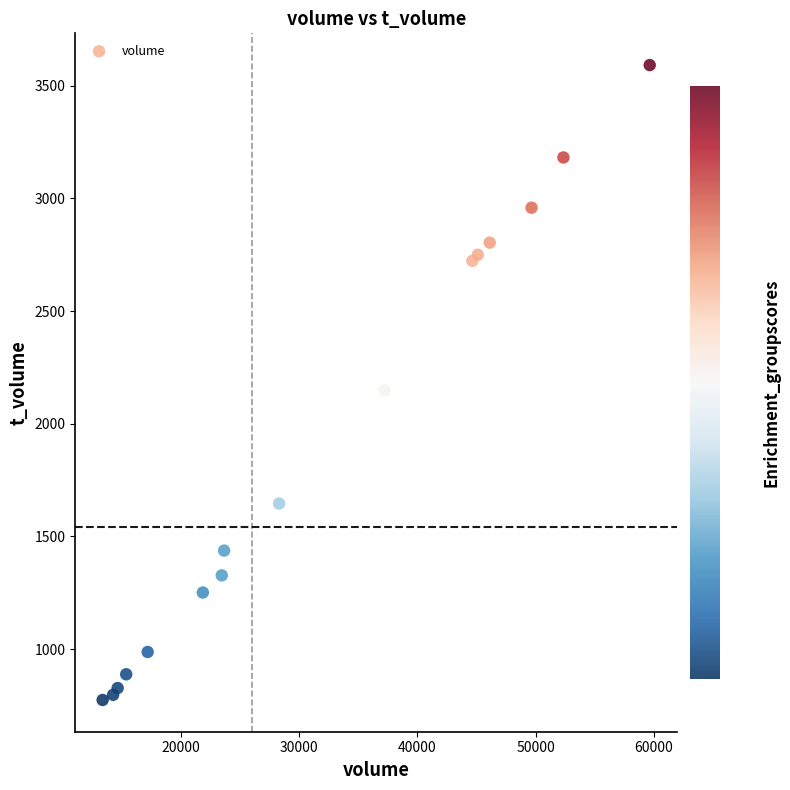

What Y value in the scatter plot is closest to 2183?

2148